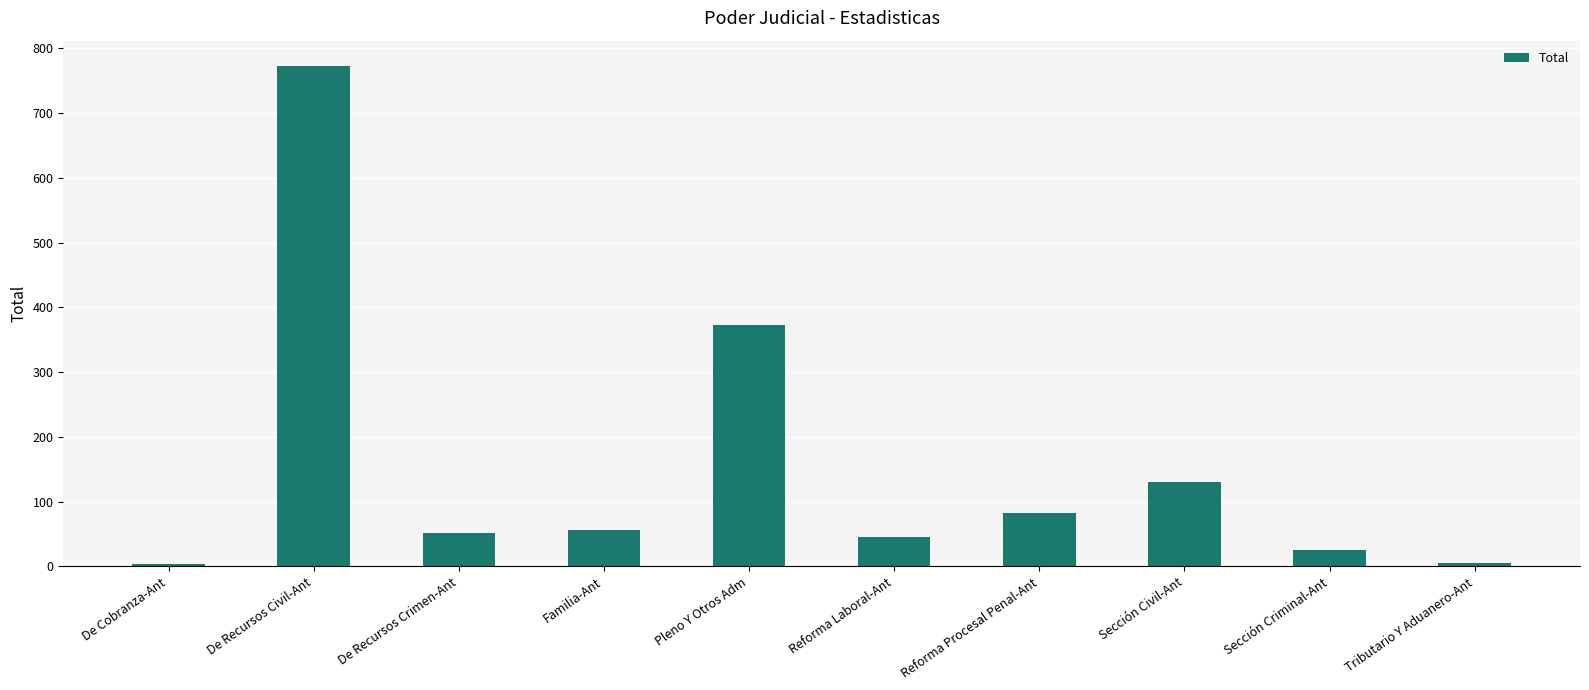

What is the label of the 10th bar from the right?

De Cobranza-Ant